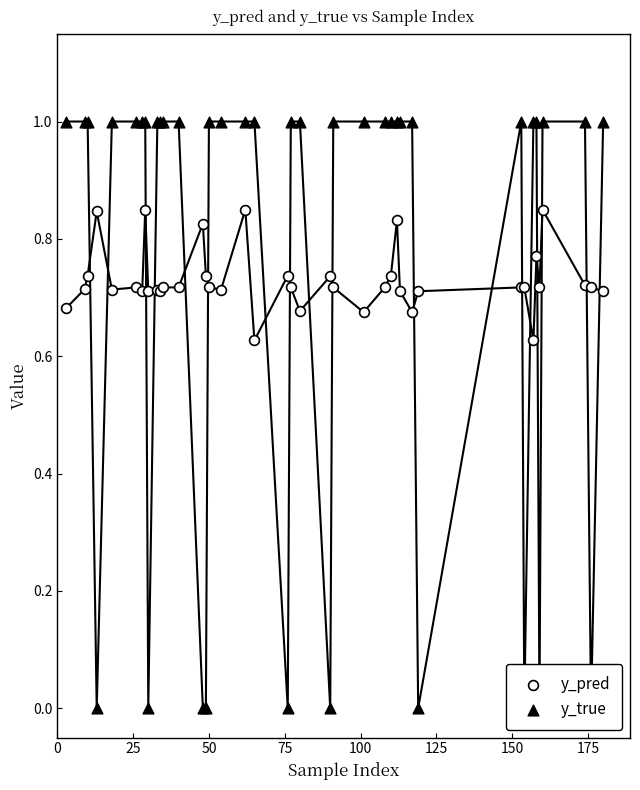

At how many categories does at least one series exceed 0?

40